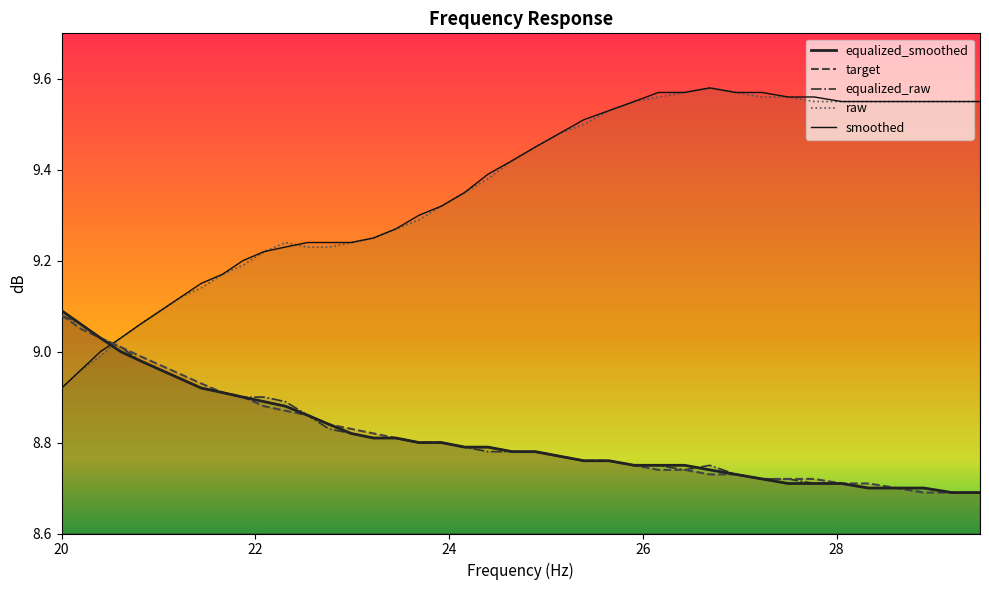

Does the chart display data point markers on the line(s)?

No